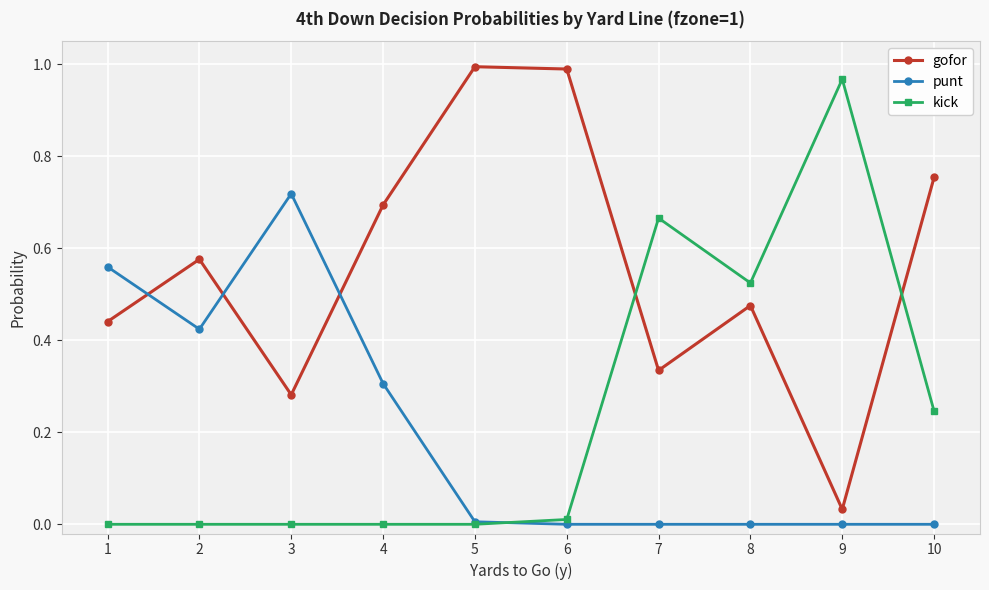

After their last crossing, which series has the higher values: gofor or punt?

gofor